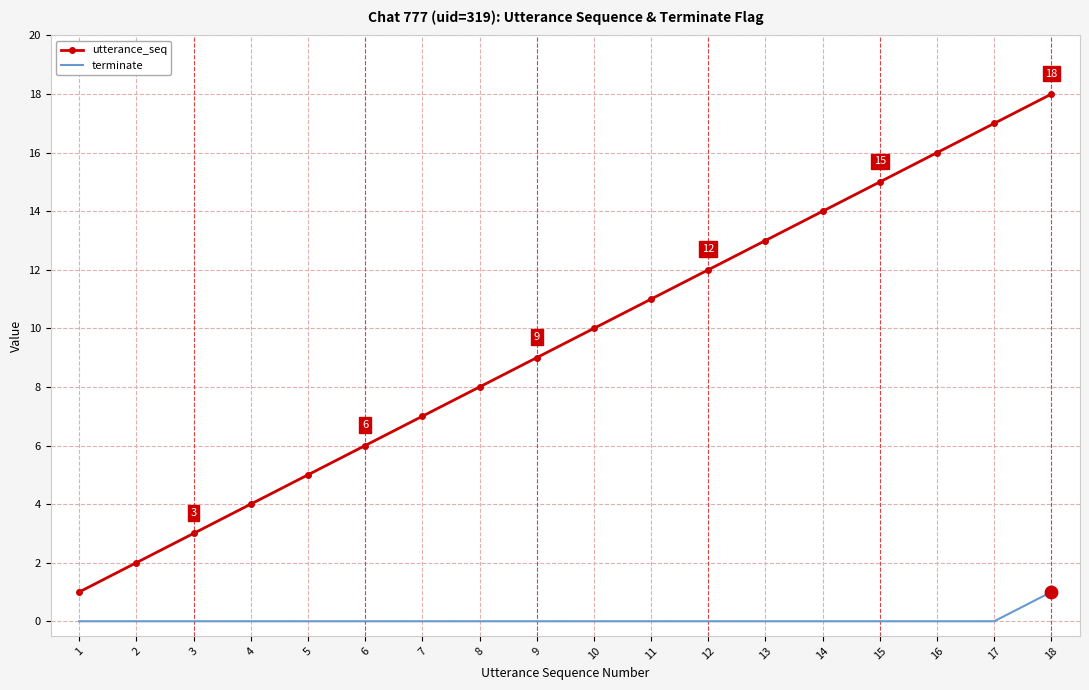

Is the value of utterance_seq at 13 greater than the value of terminate at 13?

Yes